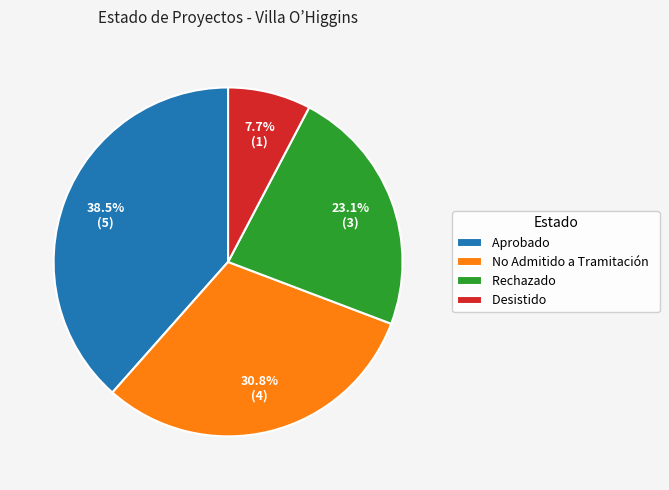

Does No Admitido a Tramitación represent more than half of the total?

No